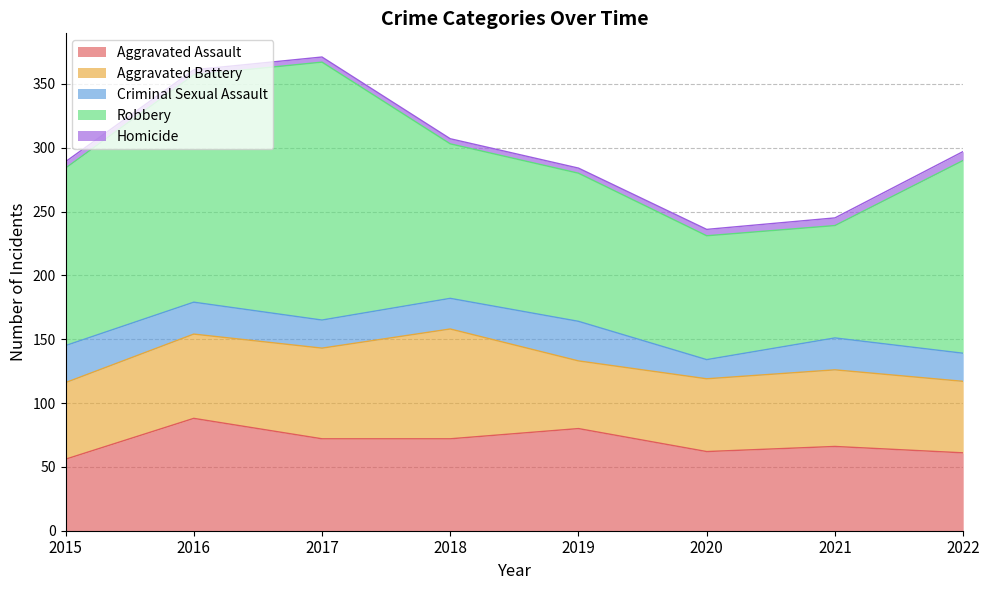

Reading left to right, what are all the values shown in this chart?

Aggravated Assault: 56	88	72	72	80	62	66	61
Aggravated Battery: 60	66	71	86	53	57	60	56
Criminal Sexual Assault: 29	25	22	24	31	15	25	22
Robbery: 139	178	202	121	116	97	88	151
Homicide: 5	4	4	4	4	5	6	7